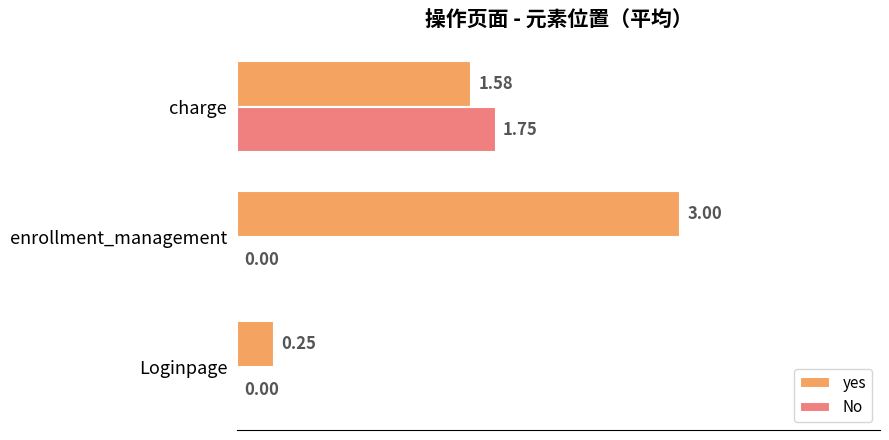

Which series has the largest total across all categories?

yes